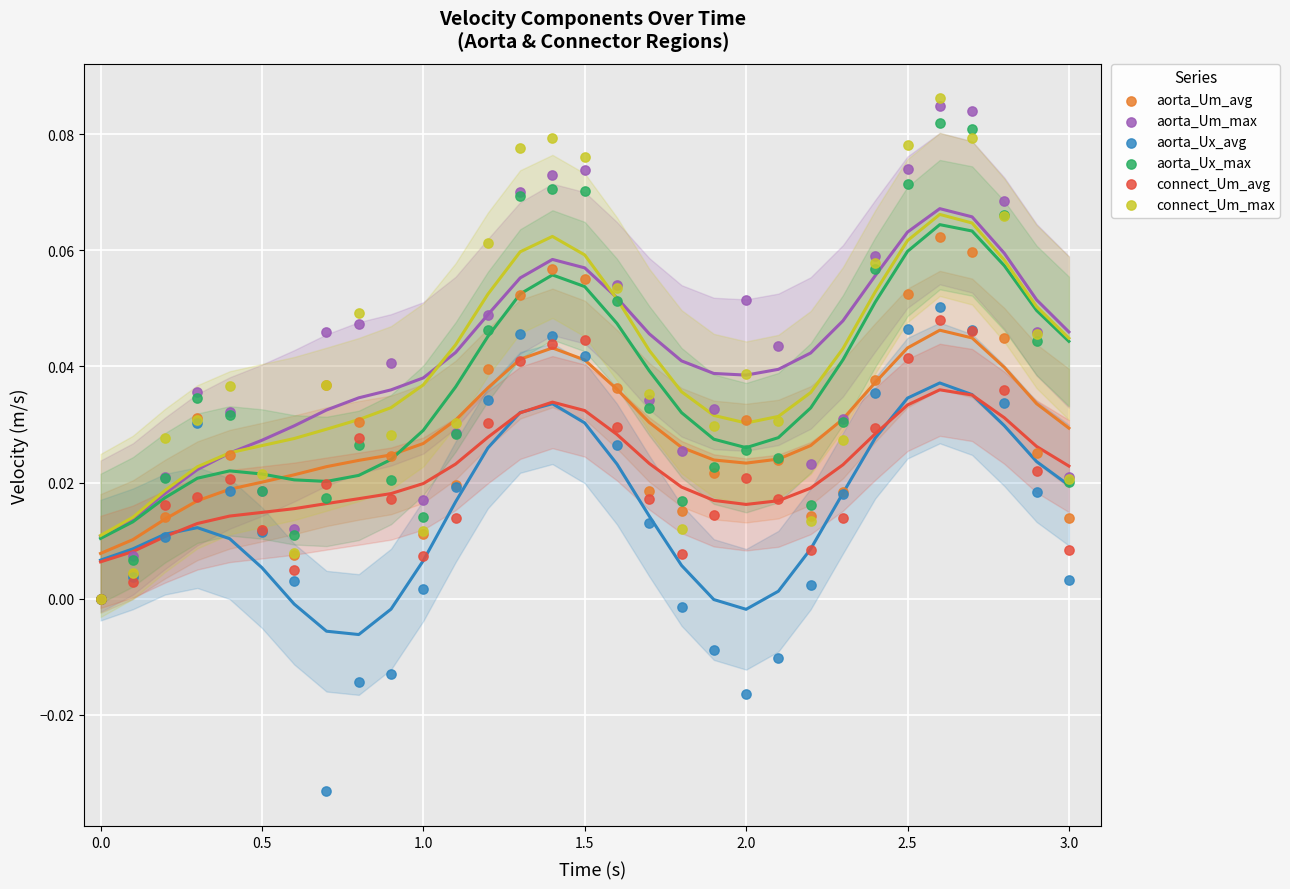

Which series contains the highest Y value?

connect_Um_max